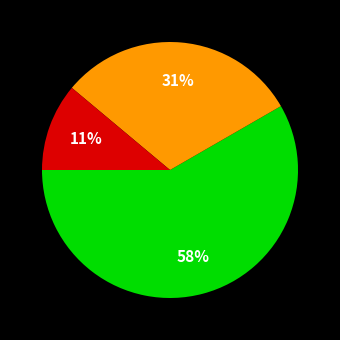

To the nearest percent, what is the difference between the largest and smallest slice percentages?

47%